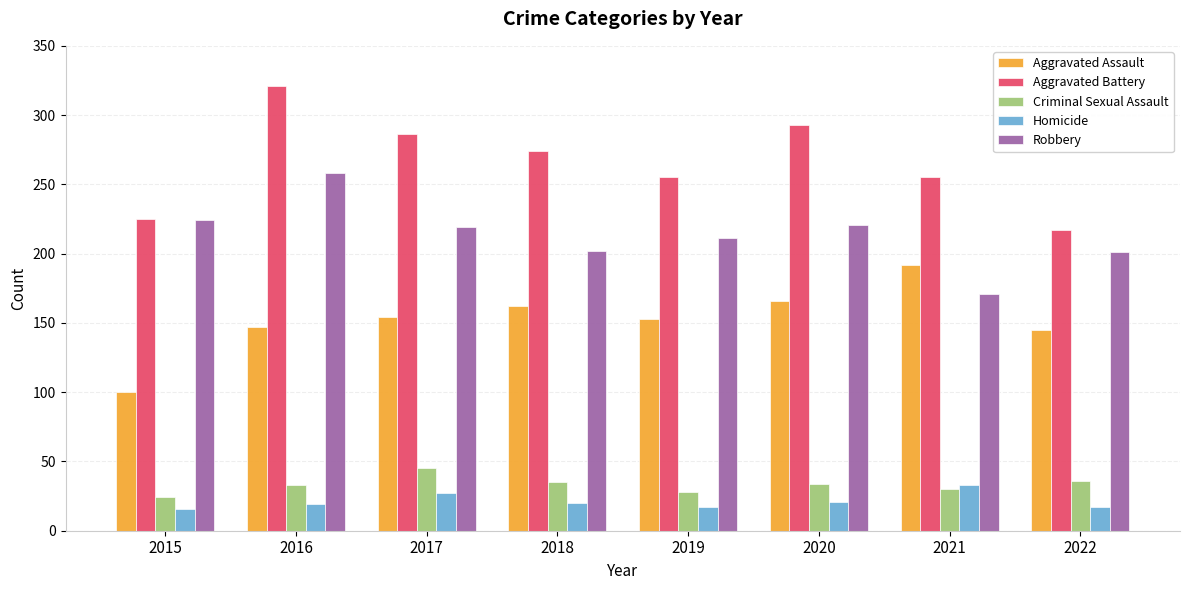

Is it true that Robbery equals 112 at 2018?

False